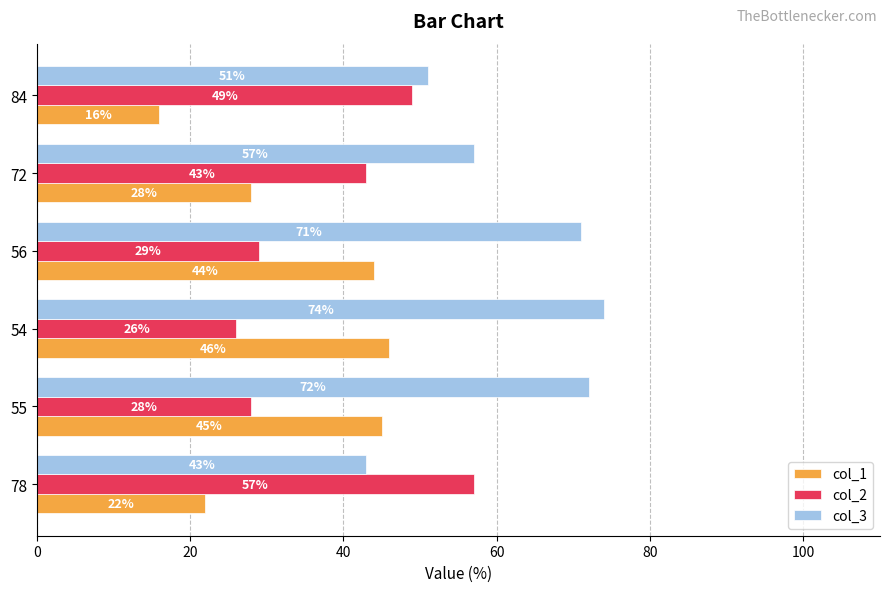

What is the difference between the highest and lowest values at 84?

35